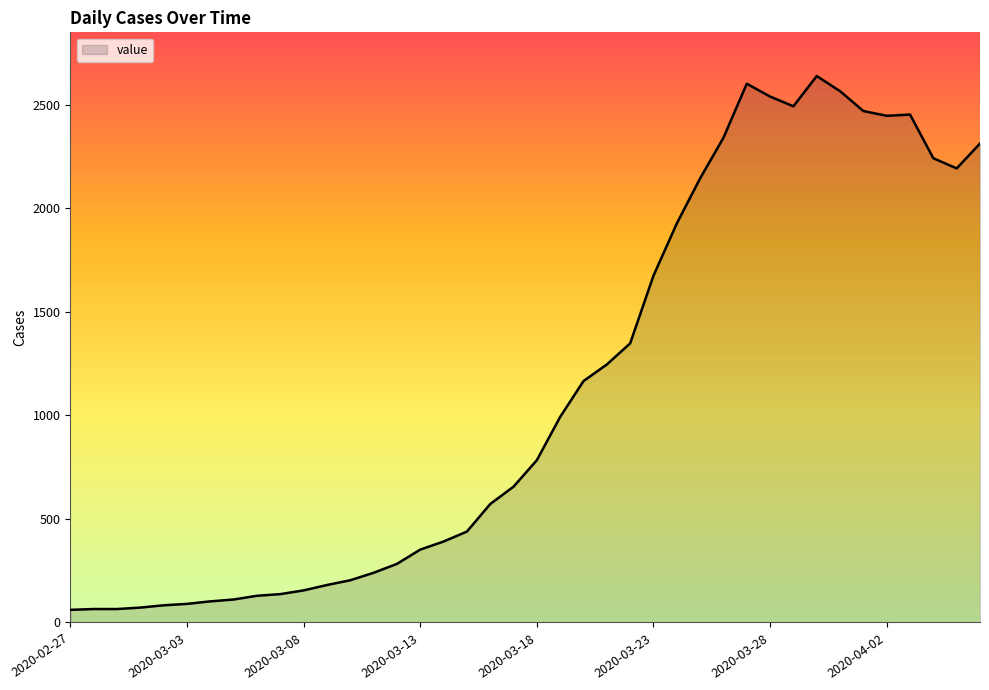

What is the maximum value shown in the chart?

2639